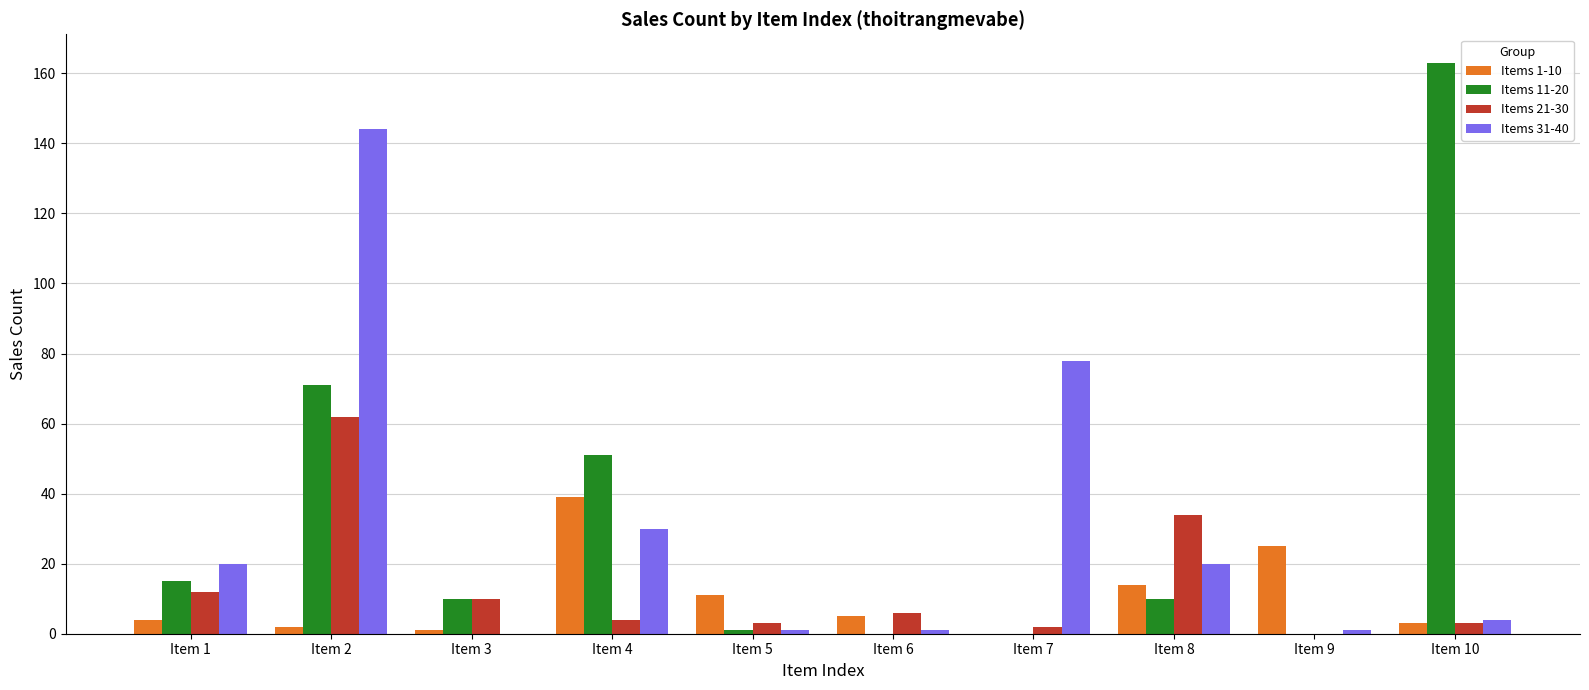

At which label is Items 1-10 closest to 19?

Item 8